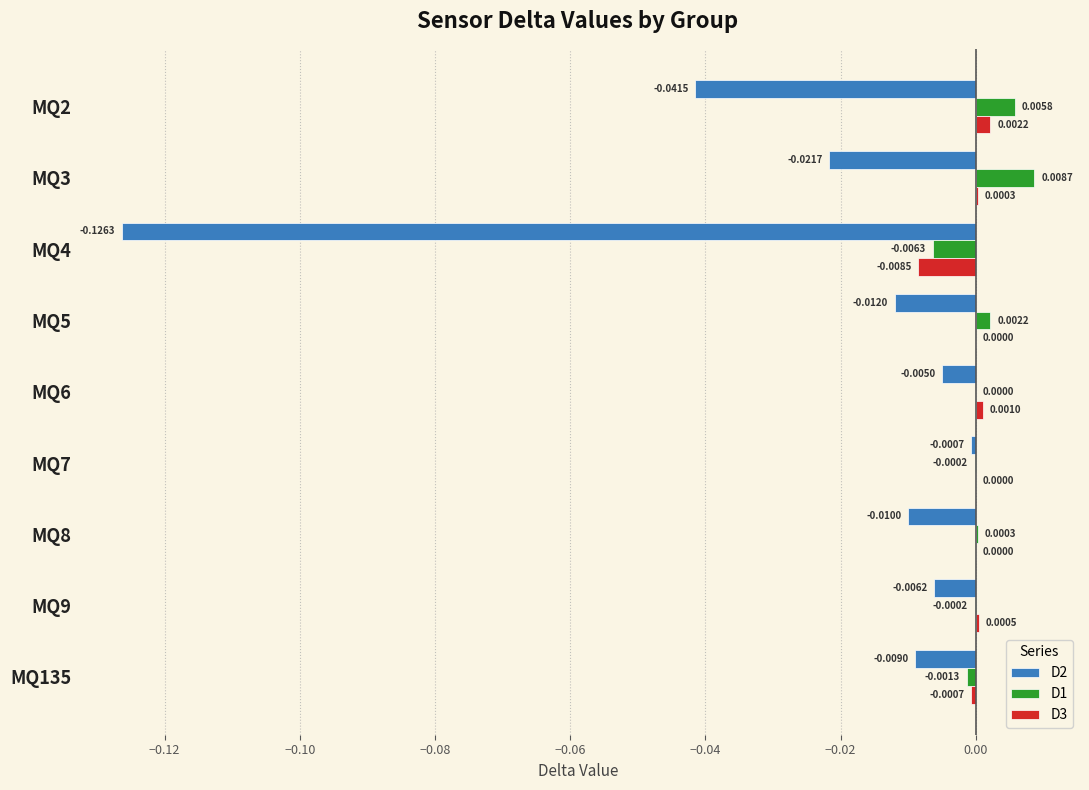

Between MQ8 and MQ9, which series saw the biggest shift?

D2